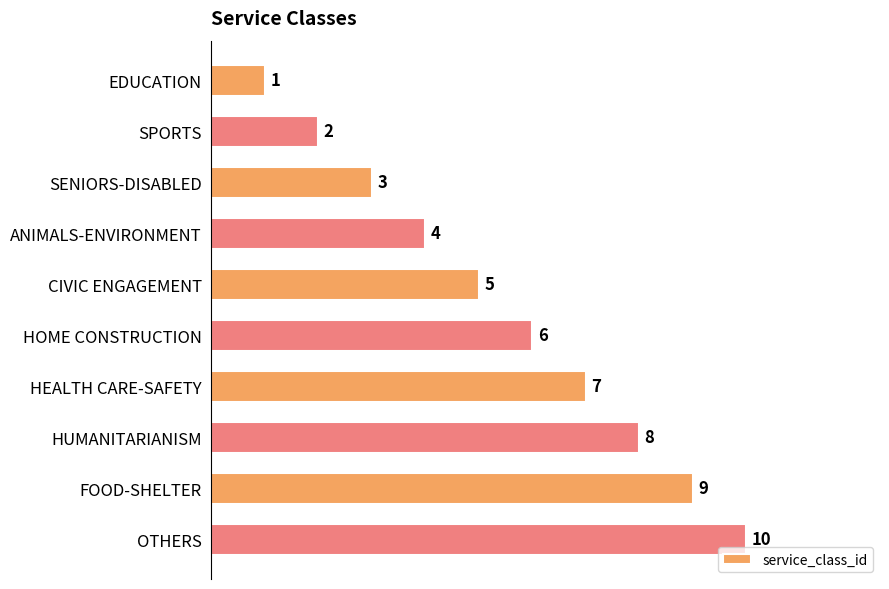

What is the value of the 6th bar from the top?

6